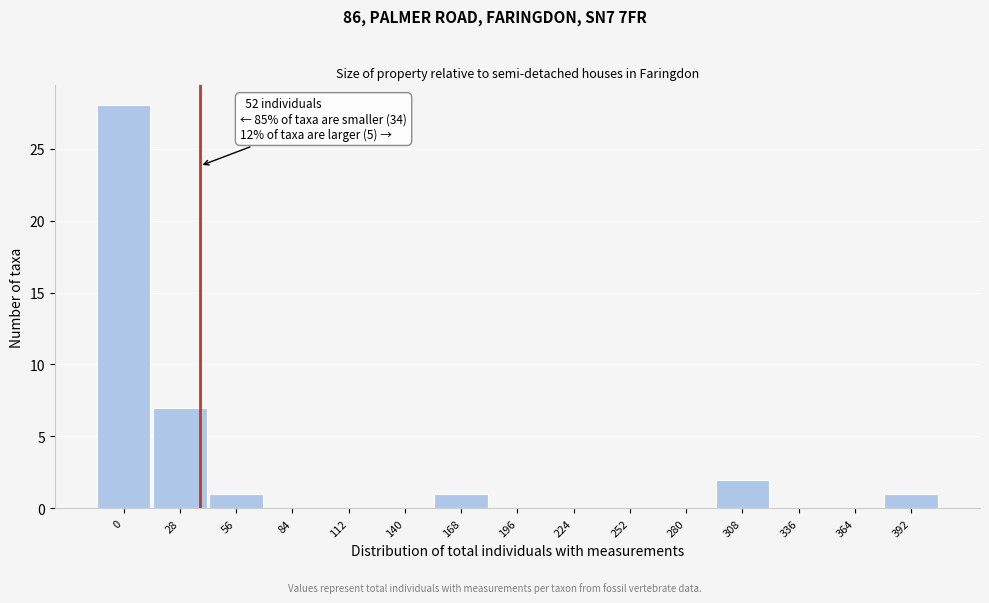

Reading right to left, transcribe all the data shown in this chart.

392=1	364=0	336=0	308=2	280=0	252=0	224=0	196=0	168=1	140=0	112=0	84=0	56=1	28=7	0=28